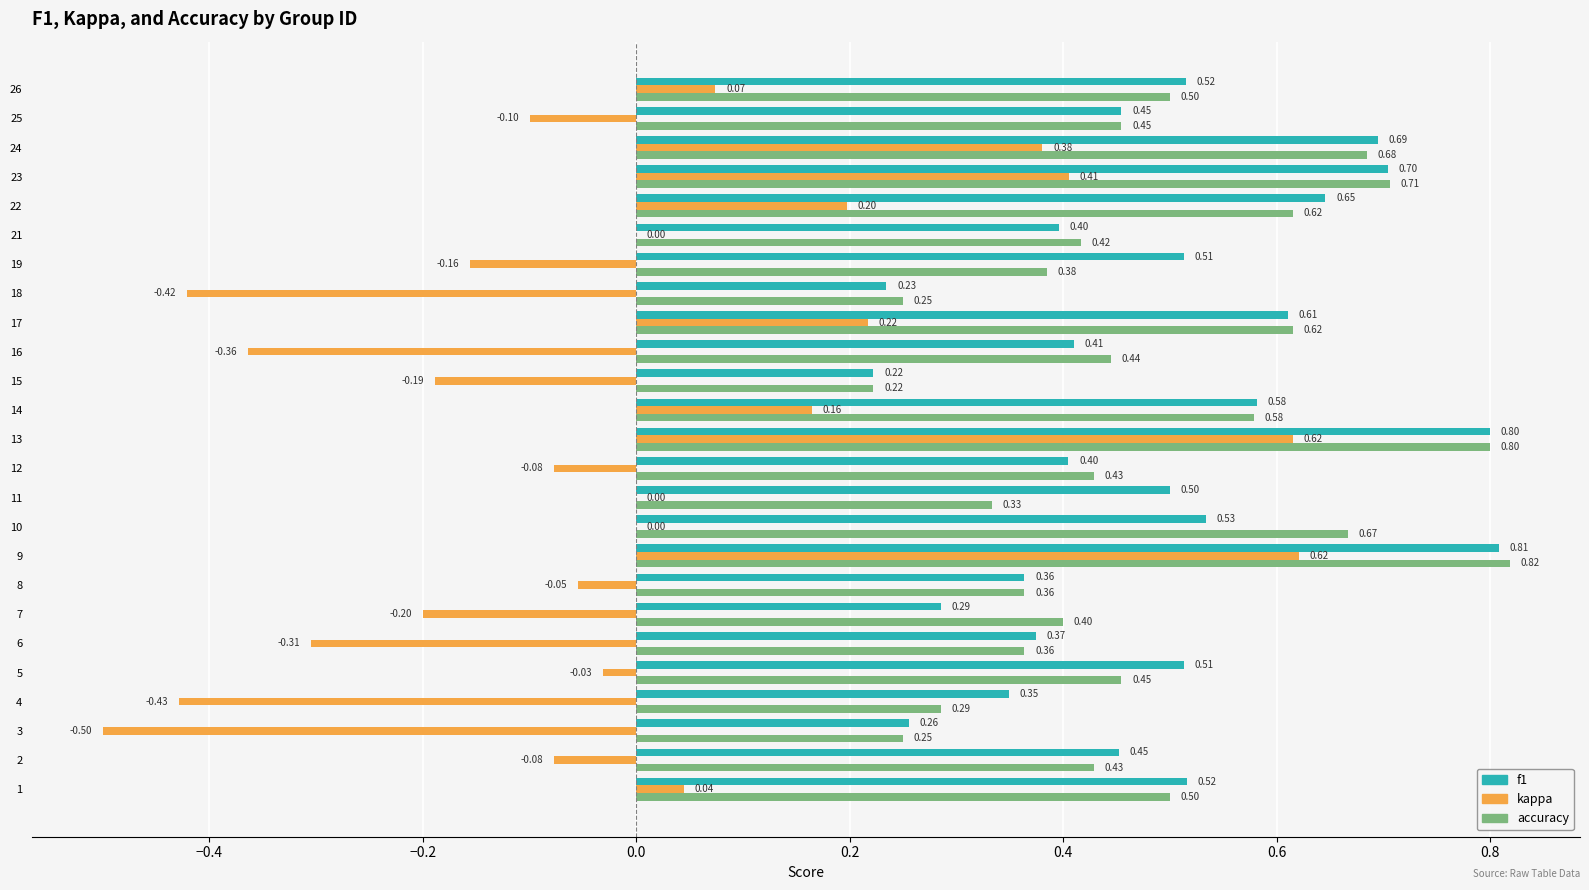

What is the total value across all series at 13?

2.2